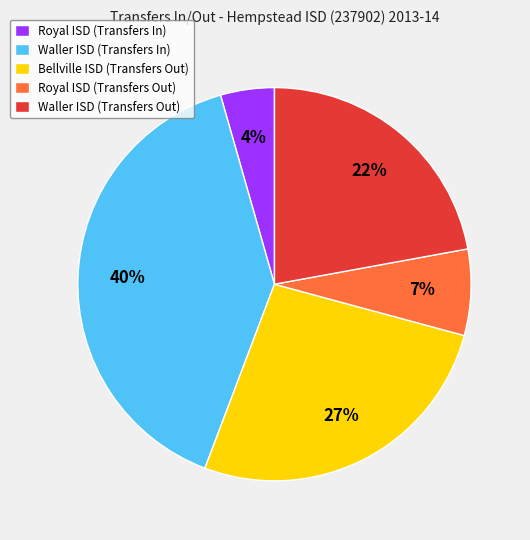

Do Bellville ISD (Transfers Out) and Waller ISD (Transfers Out) together represent more than half of the pie?

No